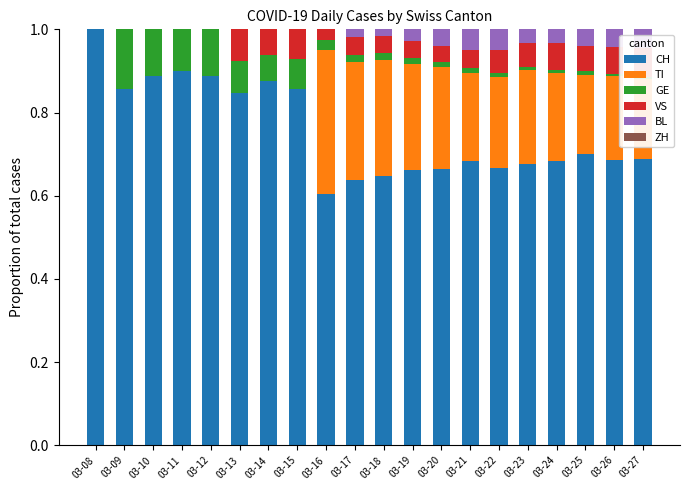

Is it true that CH equals 0.9 at 03-12?

True